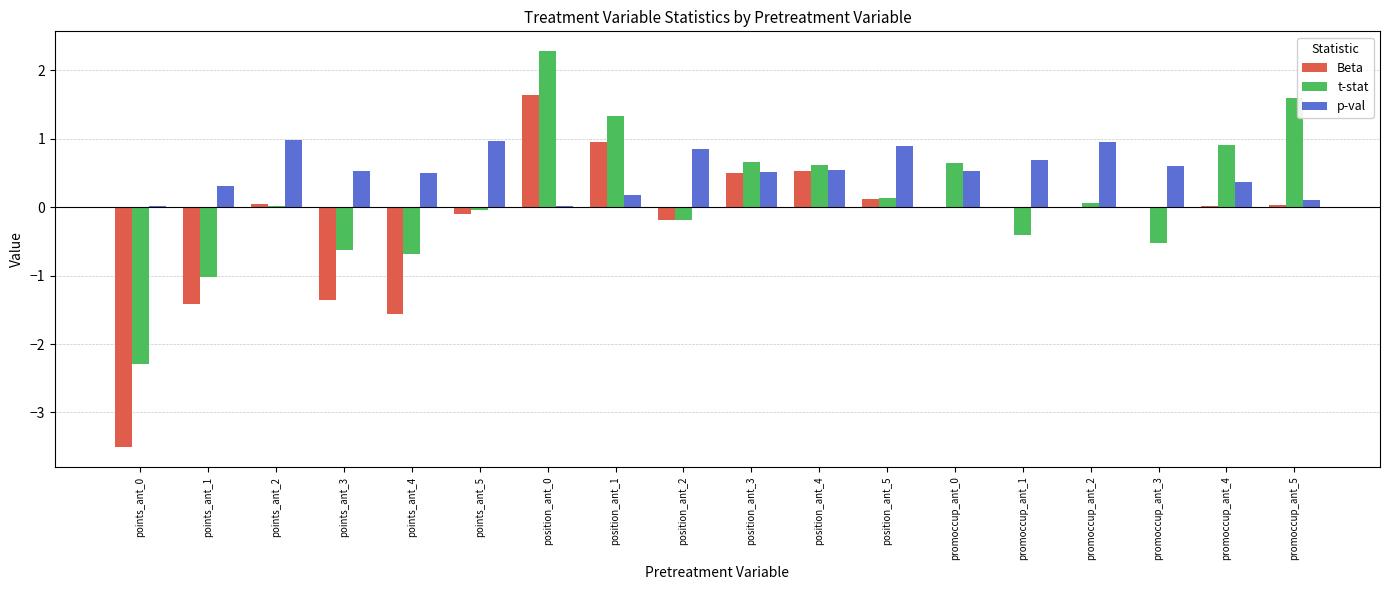

Which series has the largest range (max minus min)?

Beta